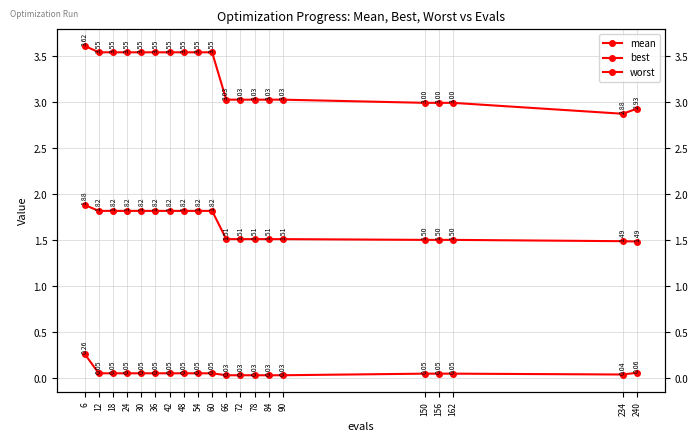

Does the chart display data point markers on the line(s)?

Yes